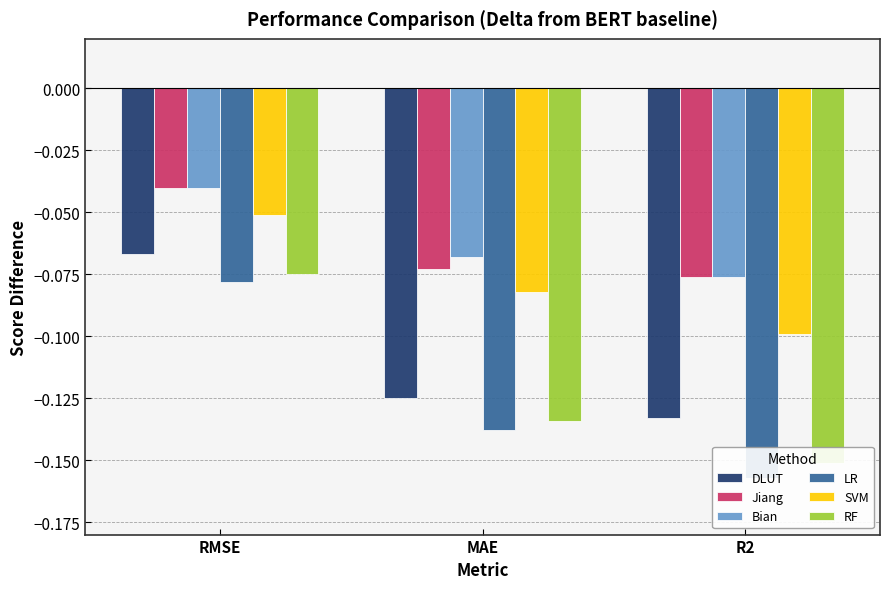

How many categories are shown in the chart?

3